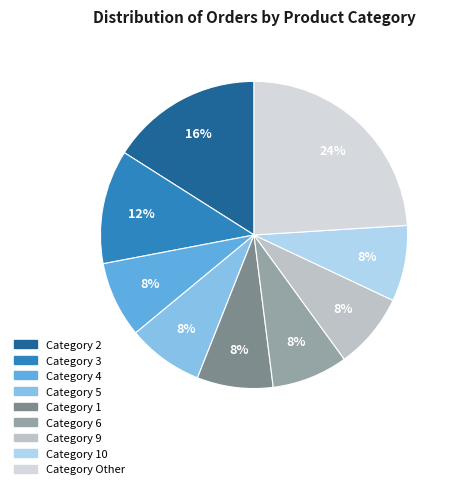

Is there a majority slice in this chart?

No